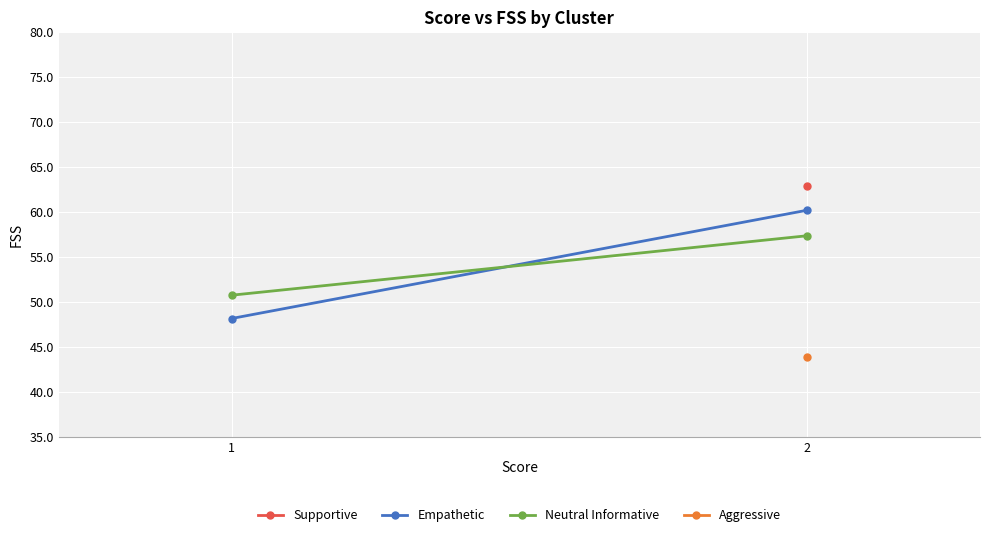

Which category has the lowest value in the Empathetic series?

1